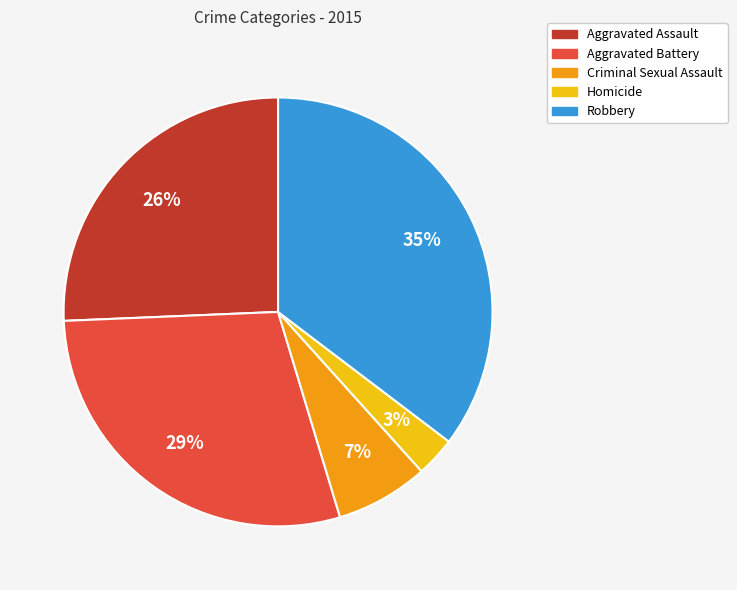

The Aggravated Assault slice represents 34% of the pie. True or false?

False